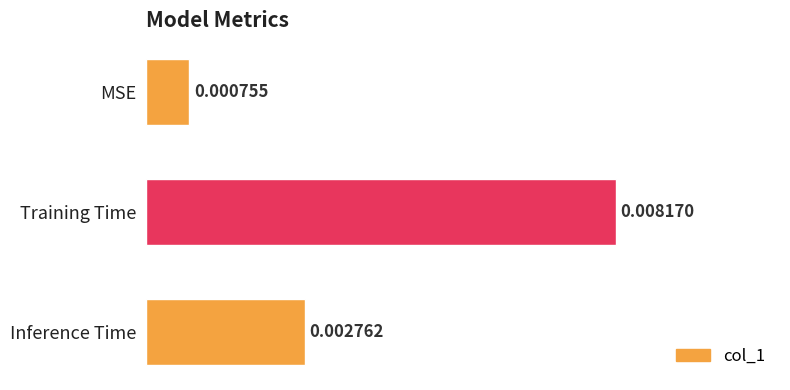

Rank the categories by value from highest to lowest.

Training Time, Inference Time, MSE